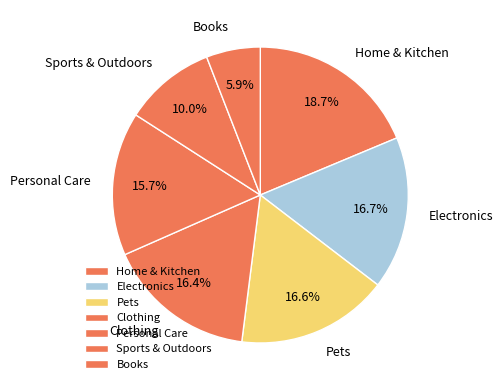

How many segments does this pie chart have?

7